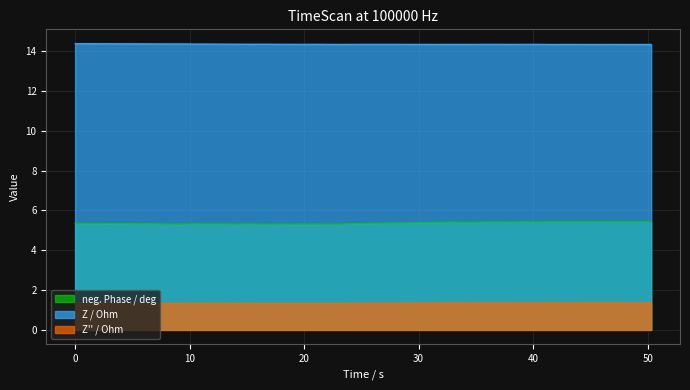

Does the chart display data point markers on the line(s)?

No